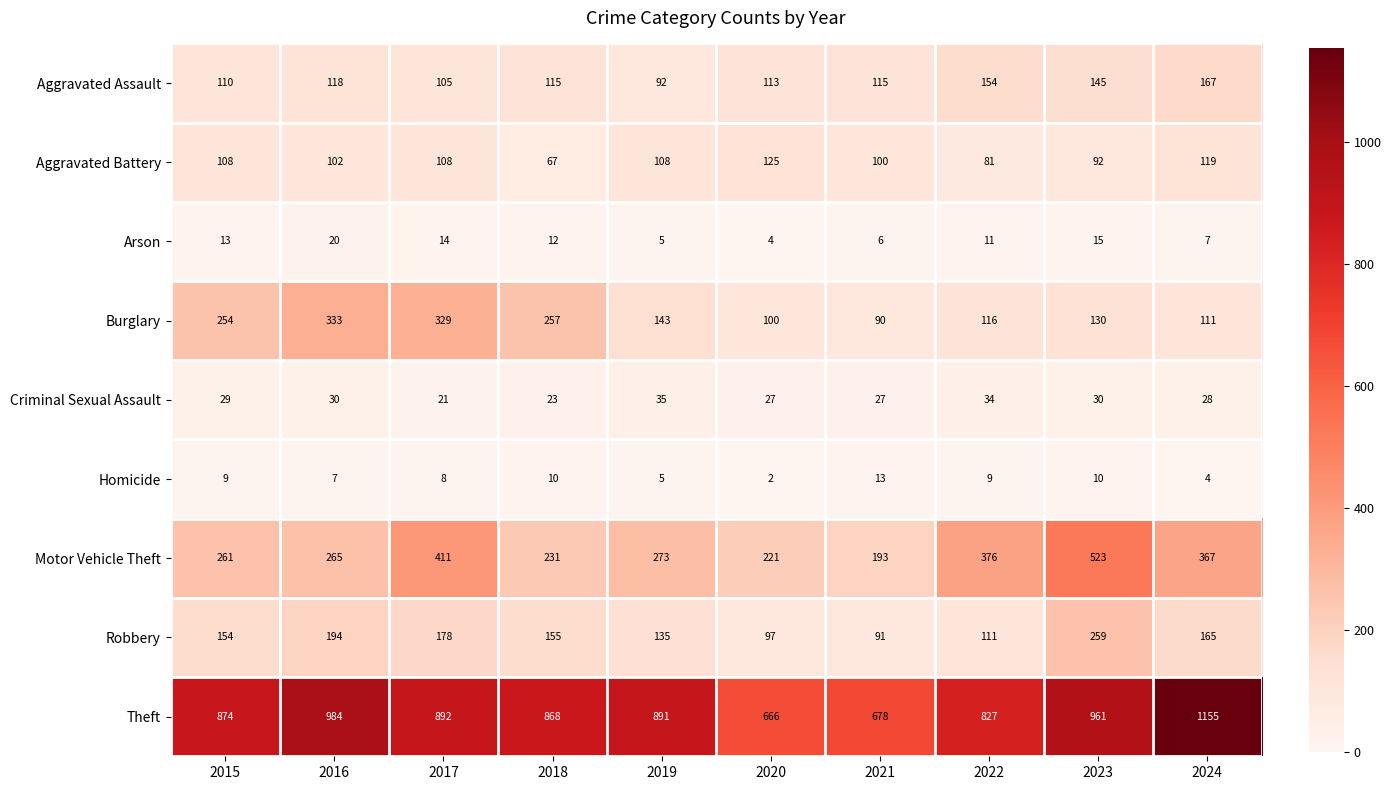

Which series changed the most between 2015 and 2016?

Theft